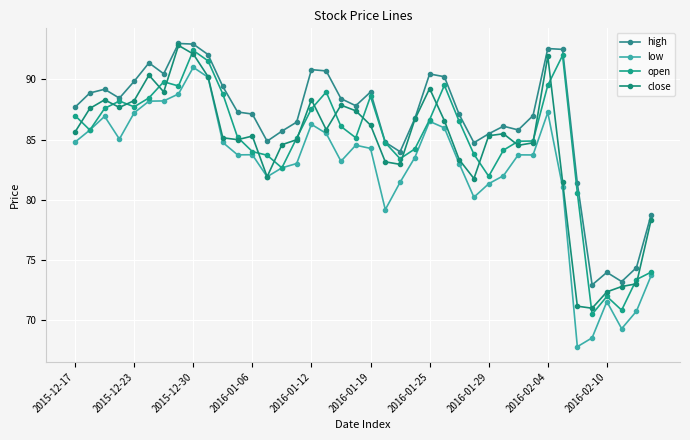

Reading left to right, extract all data points from this chart.

high: 87.7	88.9	89.2	88.5	89.8	91.4	90.5	93.0	92.9	92.1	89.4	87.3	87.1	84.9	85.7	86.5	90.8	90.7	88.4	87.8	89.0	84.8	84.0	86.8	90.5	90.2	87.1	84.8	85.5	86.1	85.8	87.0	92.6	92.5	81.4	72.9	74.0	73.2	74.4	78.8
low: 84.8	85.8	86.9	85.0	87.2	88.2	88.2	88.8	91.0	90.2	84.8	83.7	83.8	81.9	82.7	83.0	86.3	85.5	83.2	84.5	84.3	79.2	81.5	83.5	86.5	86.0	83.0	80.2	81.3	82.0	83.7	83.7	87.3	81.1	67.8	68.5	71.5	69.3	70.8	73.7
open: 87.0	85.8	87.6	88.2	87.7	88.5	89.8	89.5	92.4	91.5	88.8	85.2	84.0	83.7	82.7	85.1	87.6	89.0	86.1	85.2	88.6	84.8	83.4	84.2	86.7	89.5	86.5	83.8	82.0	84.1	84.9	84.9	89.5	92.0	80.6	70.5	72.0	70.8	73.4	74.0
close: 85.6	87.6	88.3	87.7	88.2	90.4	89.0	92.8	92.1	90.2	85.2	85.0	85.3	81.9	84.6	85.0	88.3	85.8	87.9	87.4	86.2	83.2	83.0	86.7	89.2	86.6	83.3	81.8	85.3	85.5	84.5	84.7	91.9	81.5	71.2	71.0	72.4	72.8	73.0	78.4